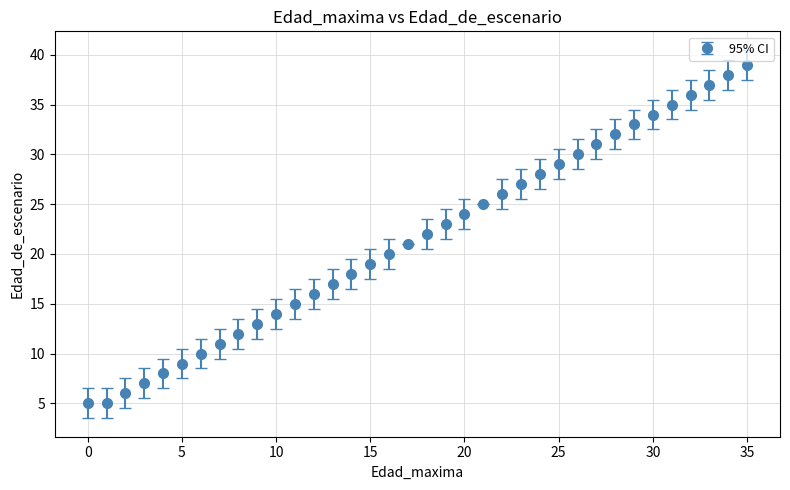

True or false: the data has more than 0 interior local peaks.

False